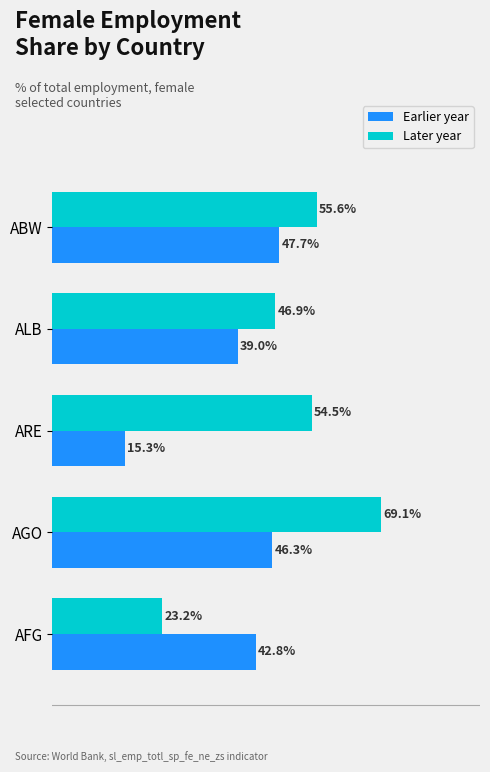

Which series has the largest total across all categories?

Later year